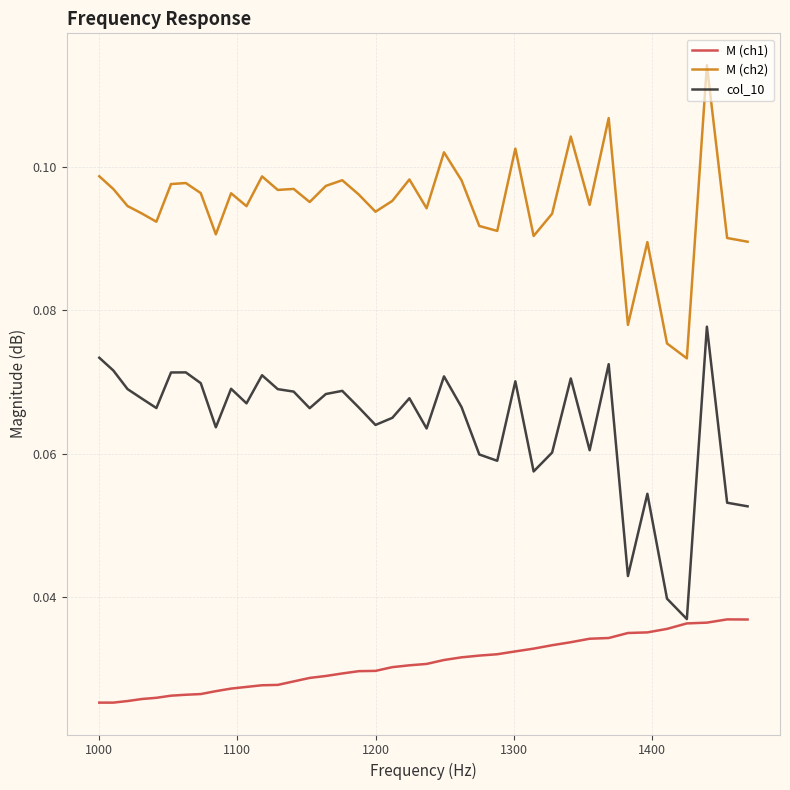

Rank the series by their average value, from lowest to highest.

M (ch1), col_10, M (ch2)